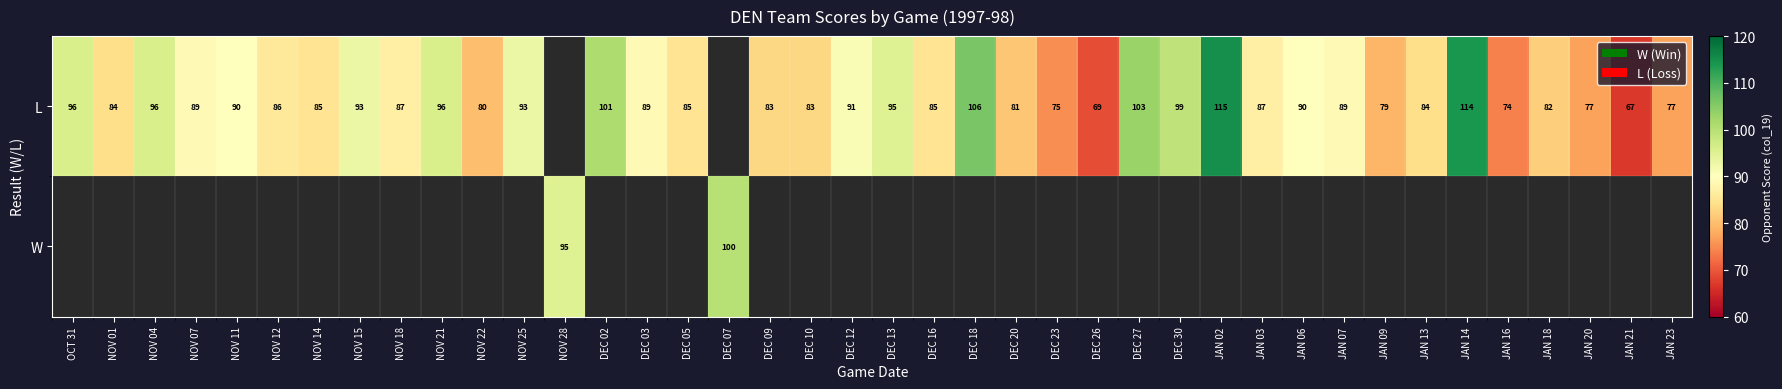

Is it true that L equals 91 at DEC 12?

True